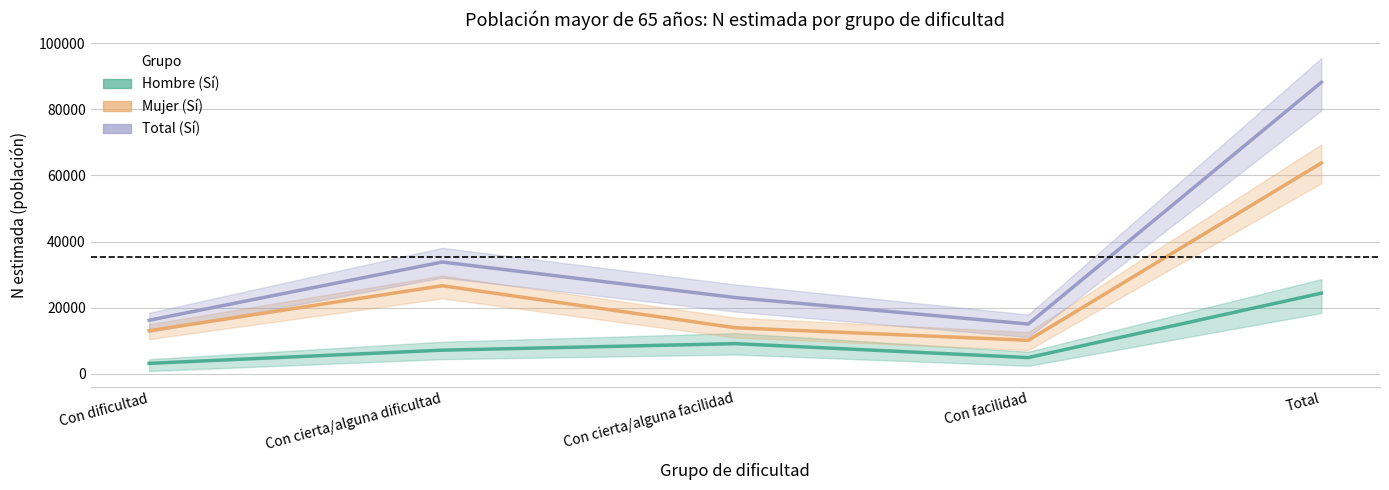

List the series in order of their overall mean, highest first.

Total (Sí), Mujer (Sí), Hombre (Sí)